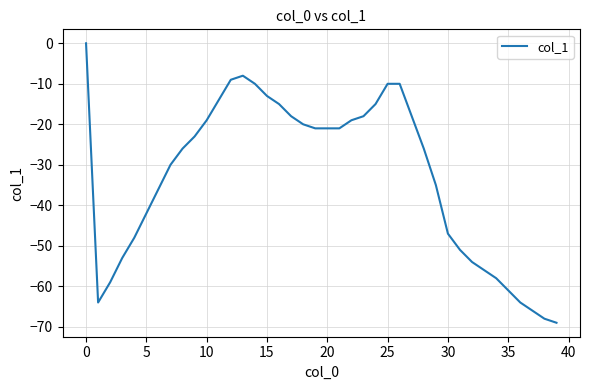

Reading right to left, list all the values displayed in this chart.

-69	-68	-66	-64	-61	-58	-56	-54	-51	-47	-35	-26	-18	-10	-10	-15	-18	-19	-21	-21	-21	-20	-18	-15	-13	-10	-8	-9	-14	-19	-23	-26	-30	-36	-42	-48	-53	-59	-64	0